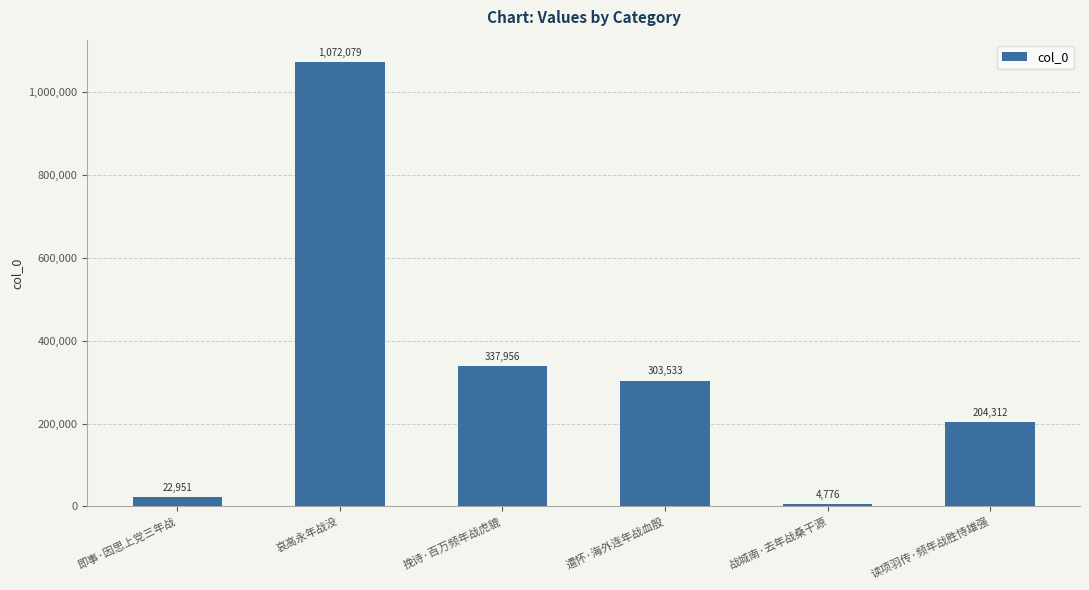

Does the chart contain stacked bars?

No